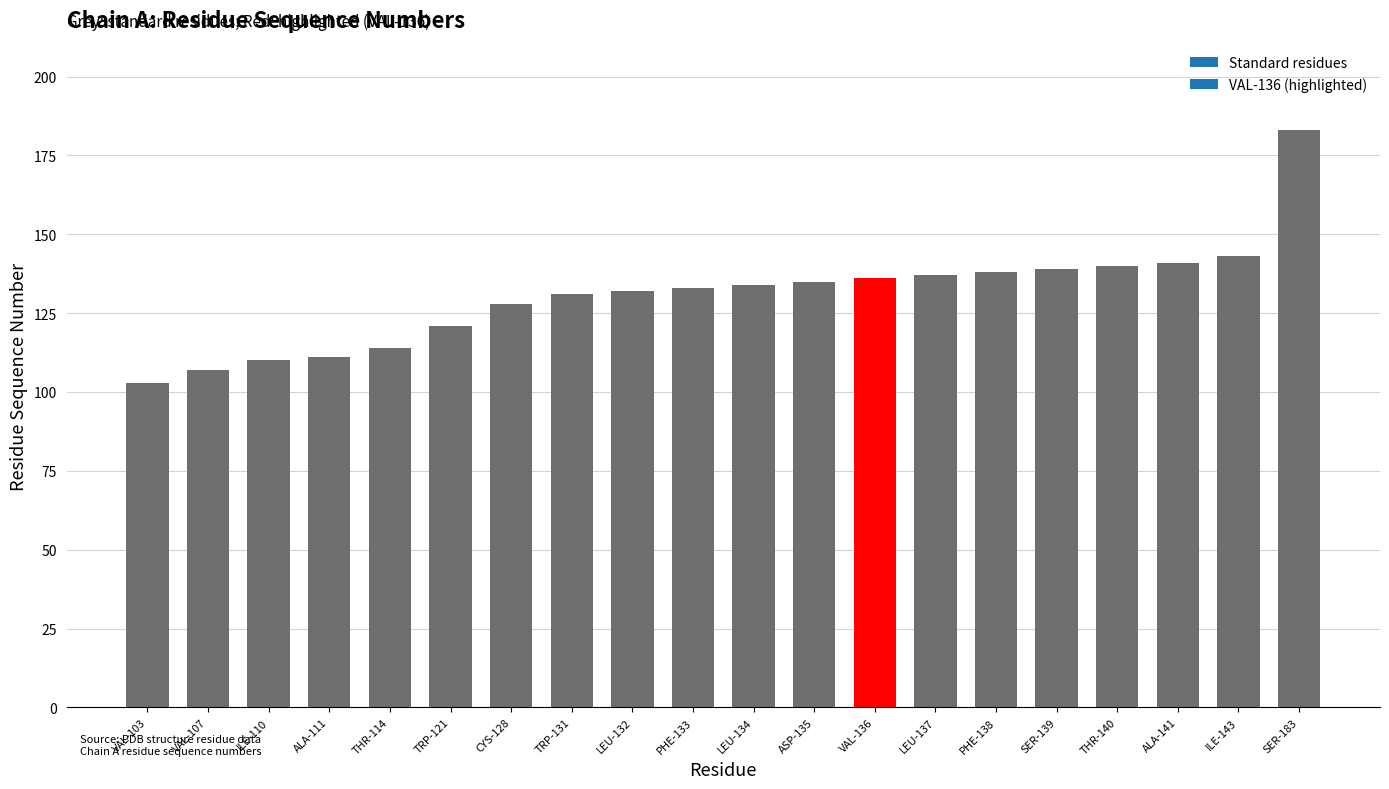

What is the label of the 14th bar from the right?

CYS-128